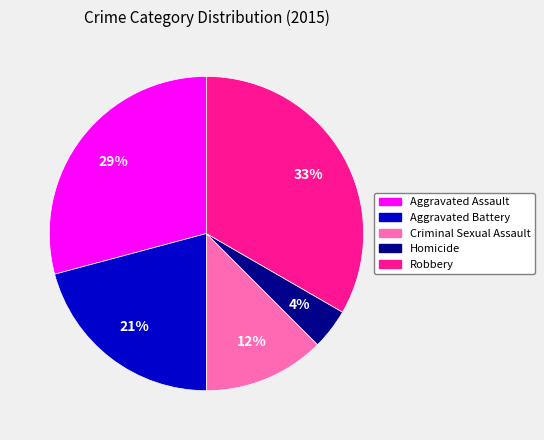

What is the ratio of the value at Robbery to the value at Aggravated Battery?

1.6